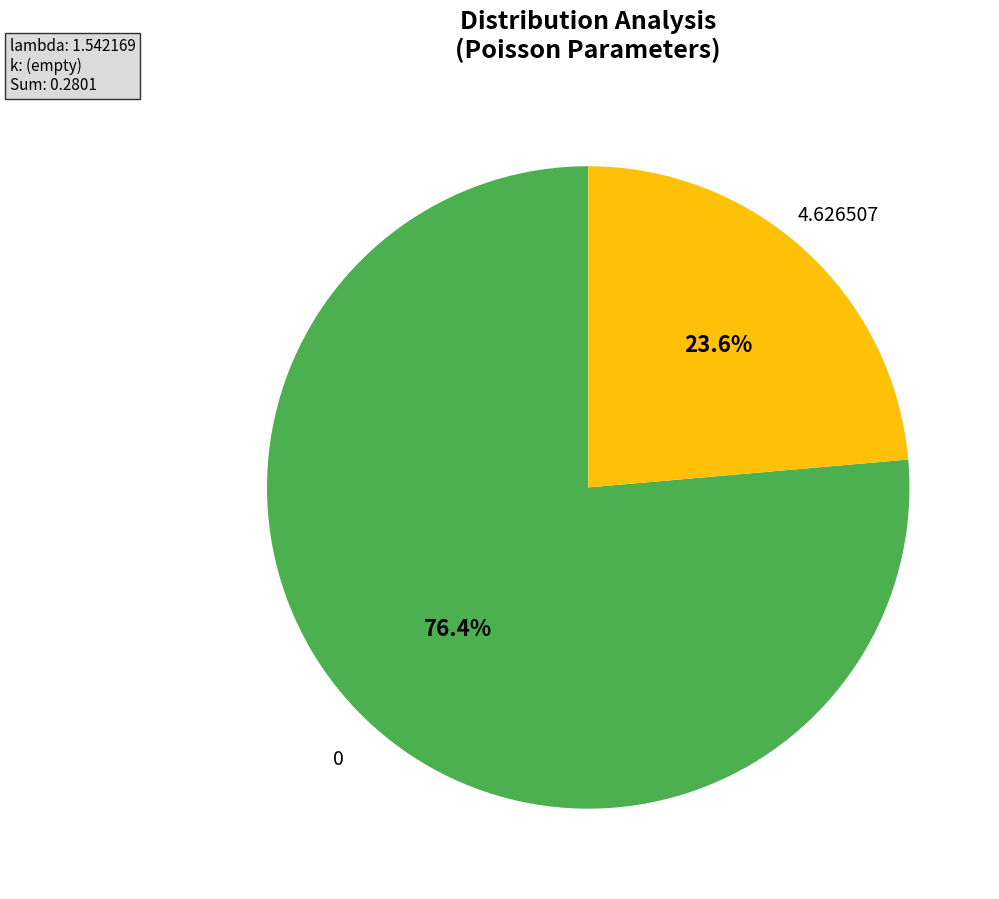

The 0 slice represents 76% of the pie. True or false?

True